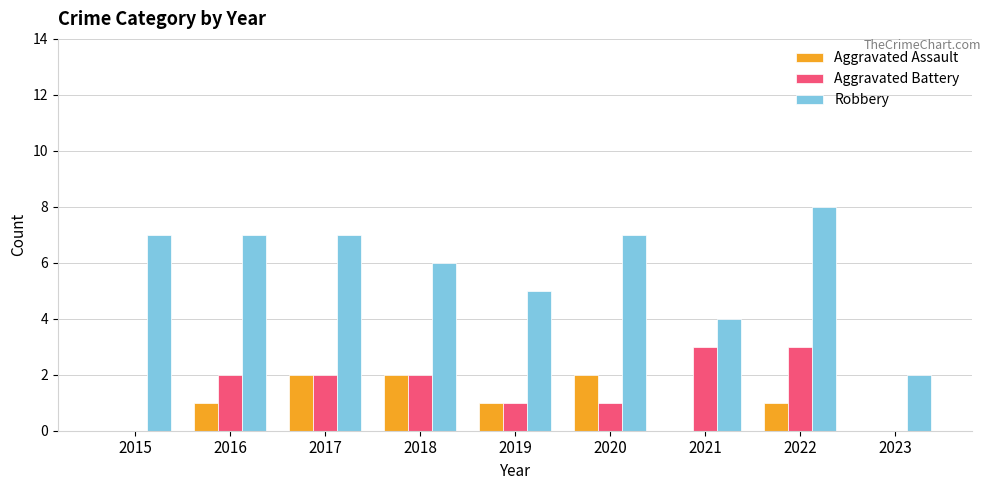

Count the number of data series in this chart.

3